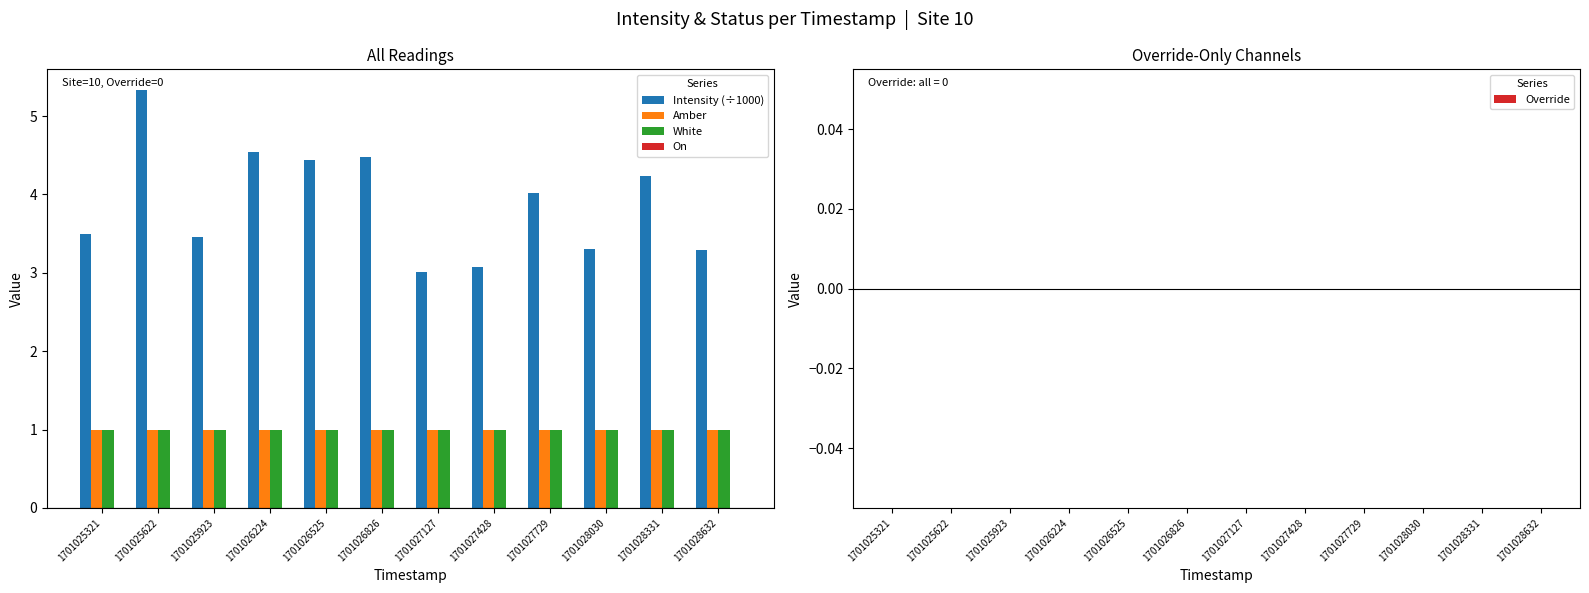

At how many categories does at least one series exceed 2?

12